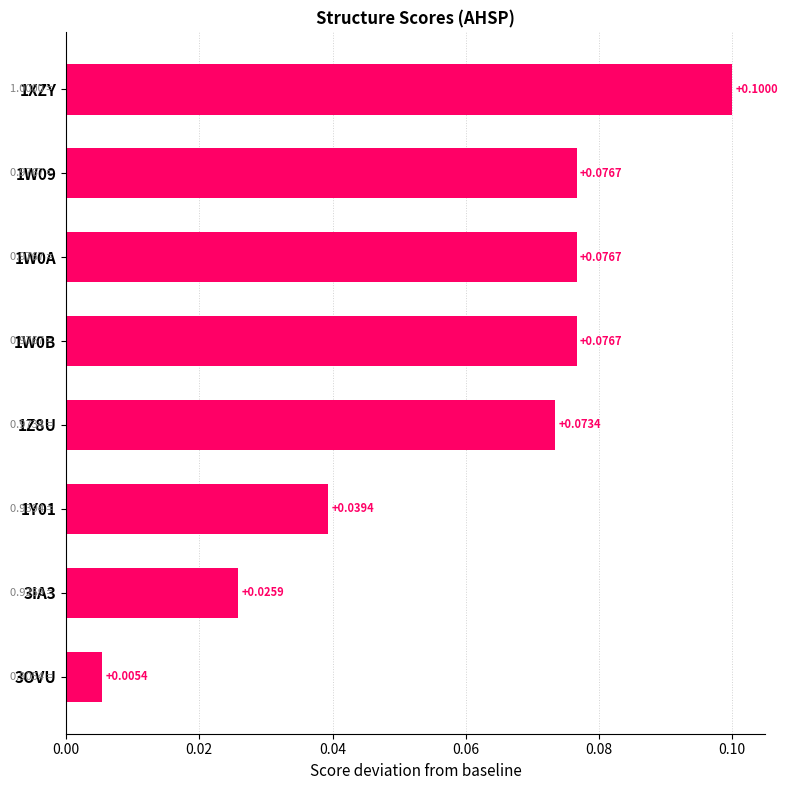

What is the sum of all values?

0.5